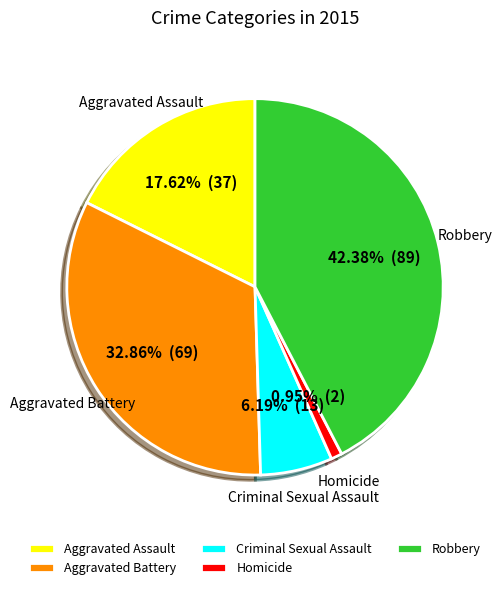

Is Robbery the majority of the pie?

No